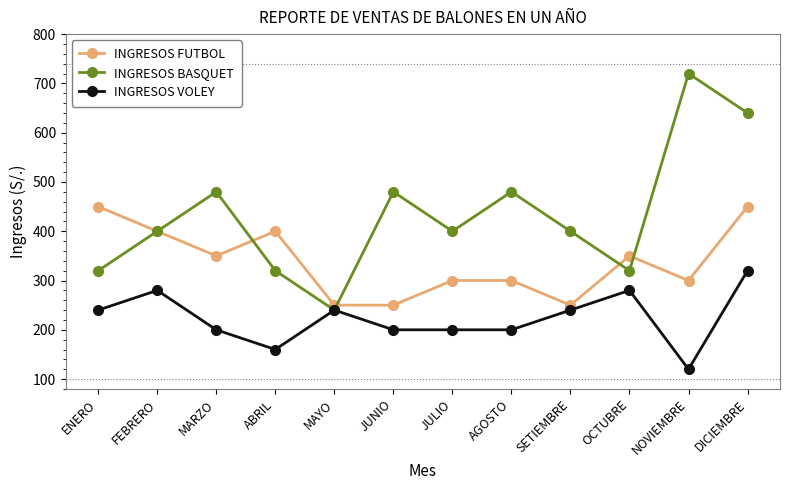

What is the sum of all INGRESOS FUTBOL values?

4050